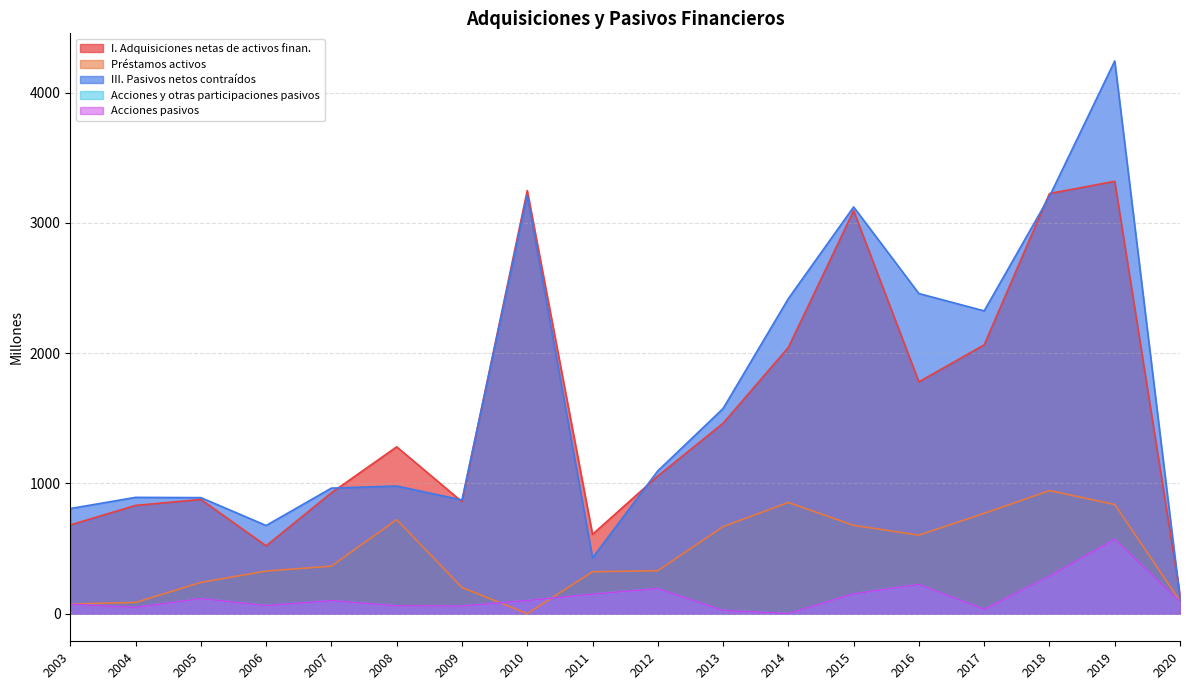

How many lines are shown in the chart?

5